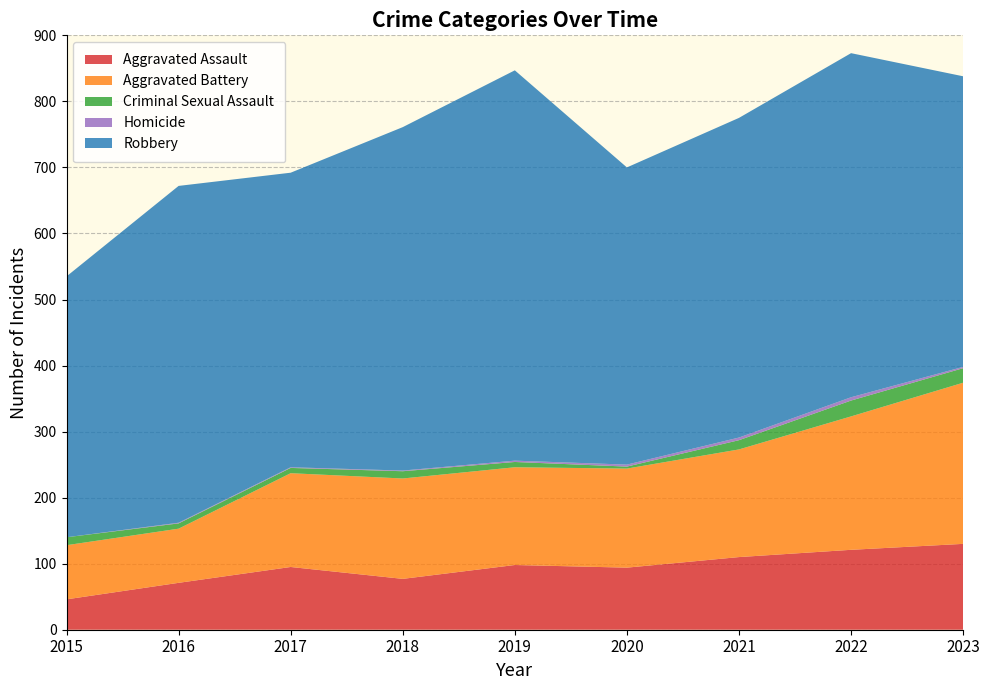

Reading left to right, list all the values displayed in this chart.

Aggravated Assault: 46	71	95	77	98	94	110	121	130
Aggravated Battery: 82	82	142	152	148	150	163	202	244
Criminal Sexual Assault: 12	8	8	11	8	3	14	24	22
Homicide: 0	1	1	1	2	3	4	5	2
Robbery: 395	510	446	520	591	450	484	521	440